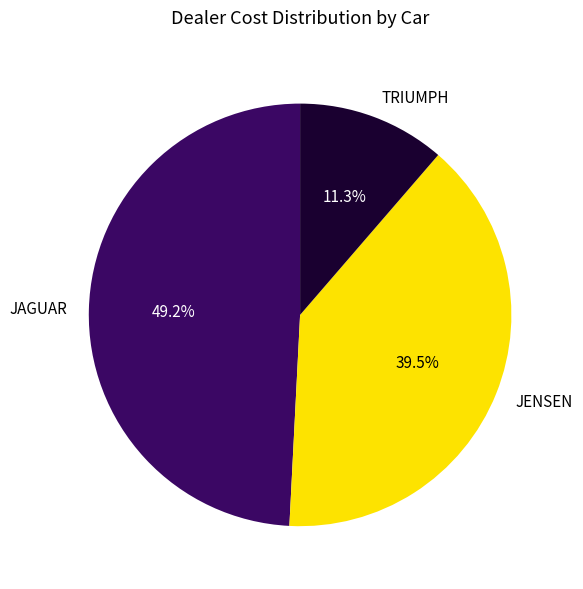

What percentage is the TRIUMPH slice, to the nearest percent?

11%